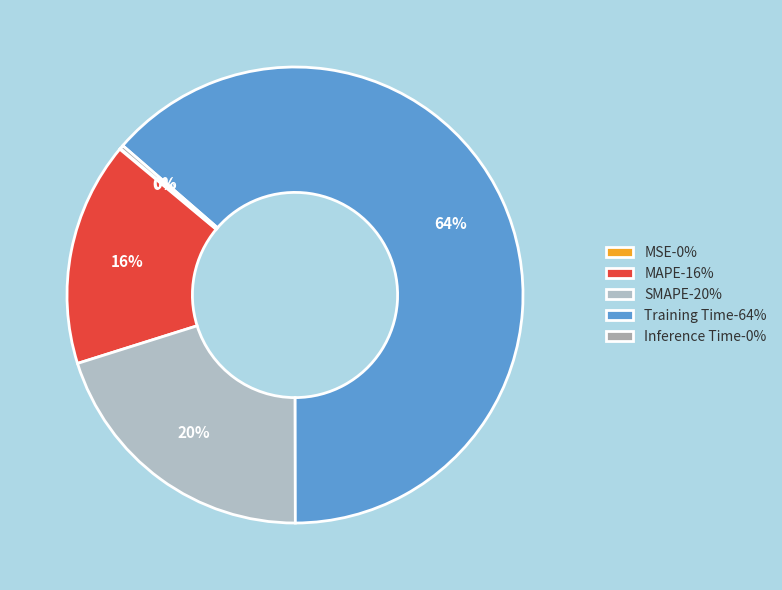

To the nearest percent, what percentage of the pie is Training Time?

64%